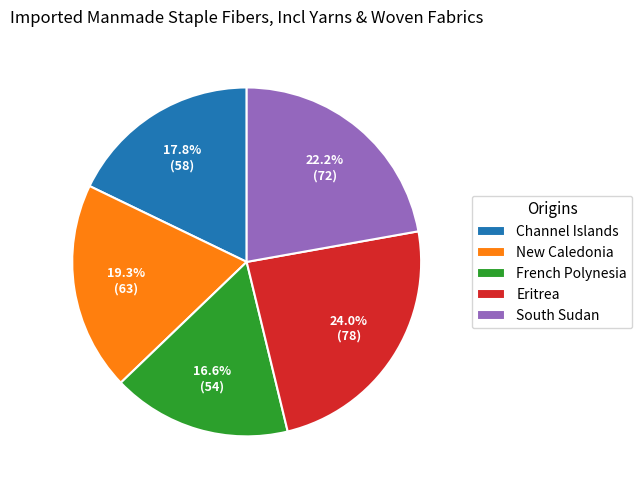

Which slice is the smallest?

French Polynesia